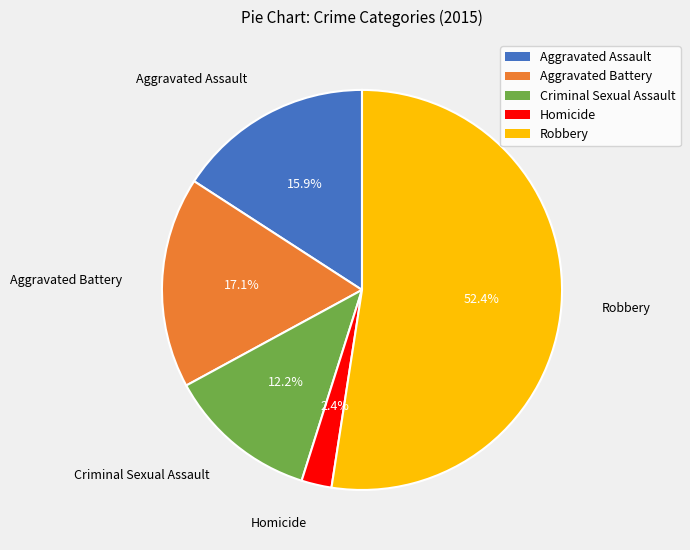

To the nearest percent, what is the average slice percentage?

20%